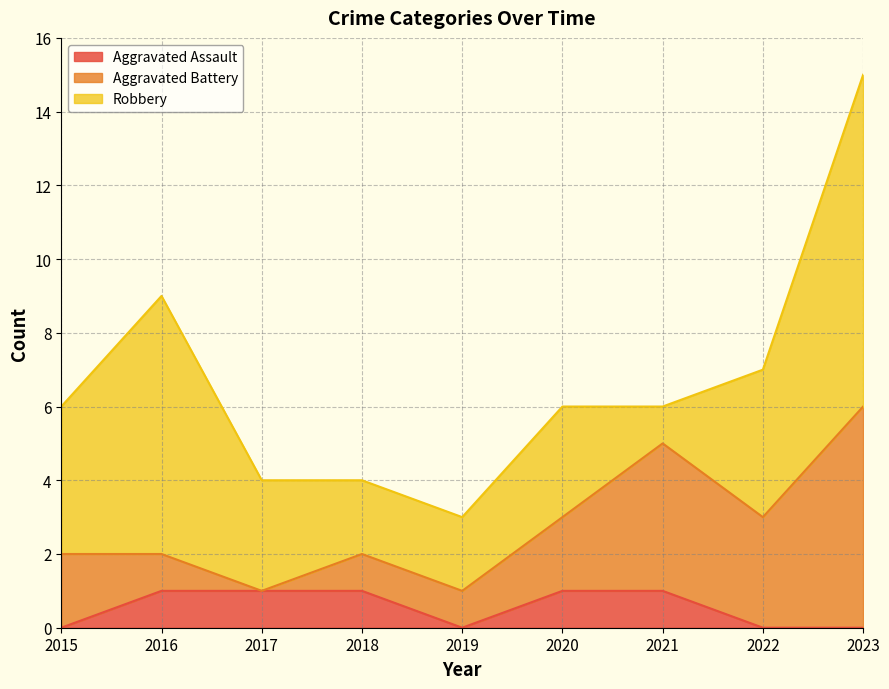

True or false: Robbery has a value of 0 at 2021.

False